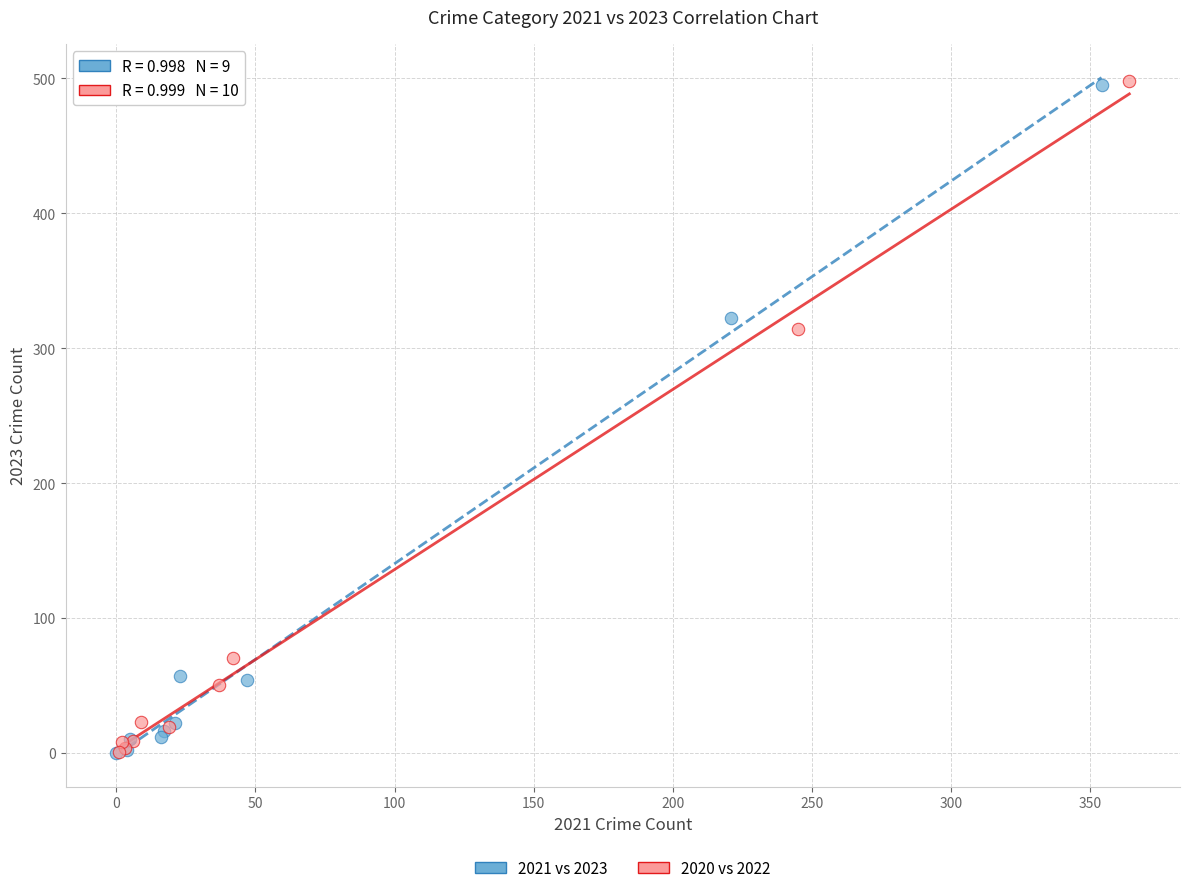

Which series has the largest Y range (max minus min)?

2020 vs 2022